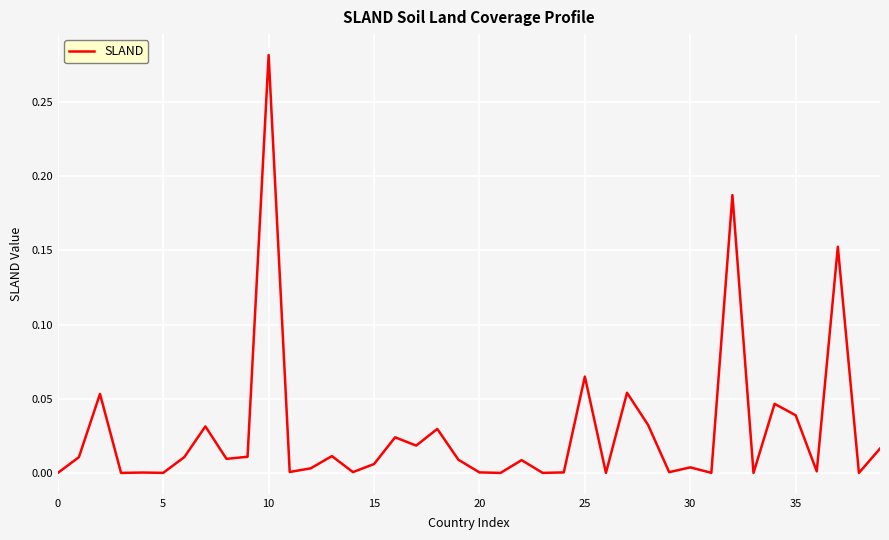

Does the chart have visible grid lines?

Yes